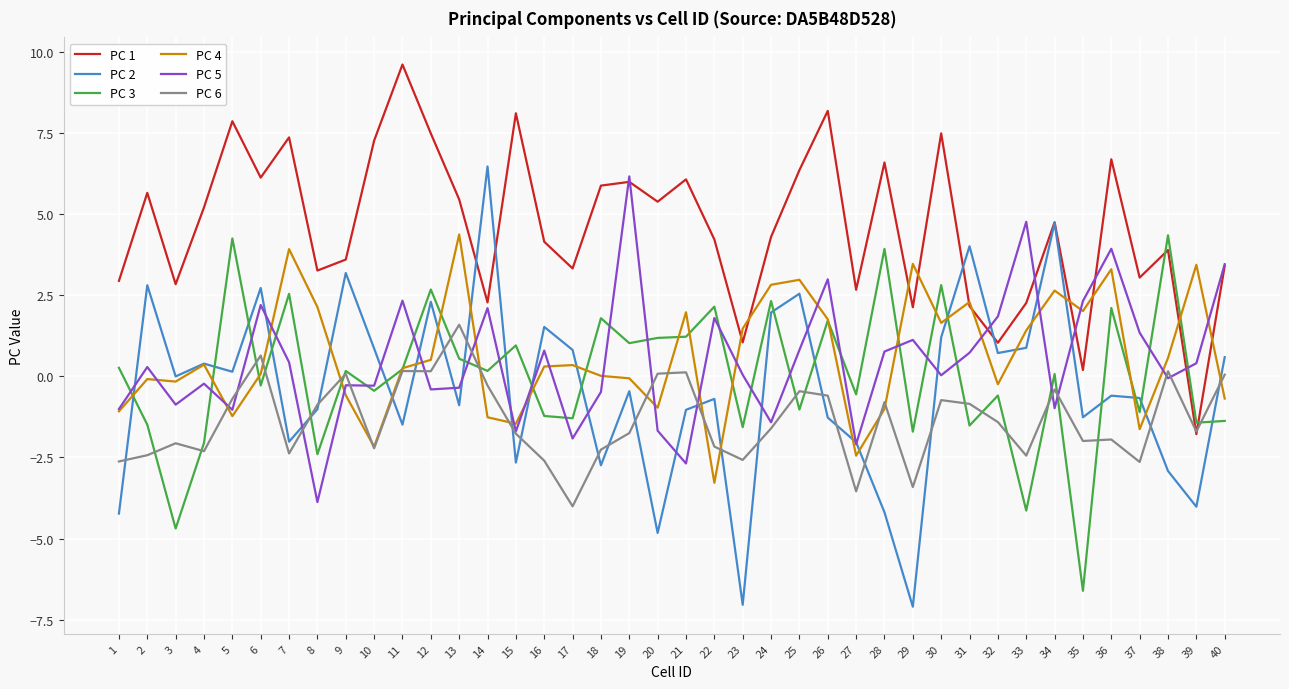

At which label does PC 3 reach its minimum?

35